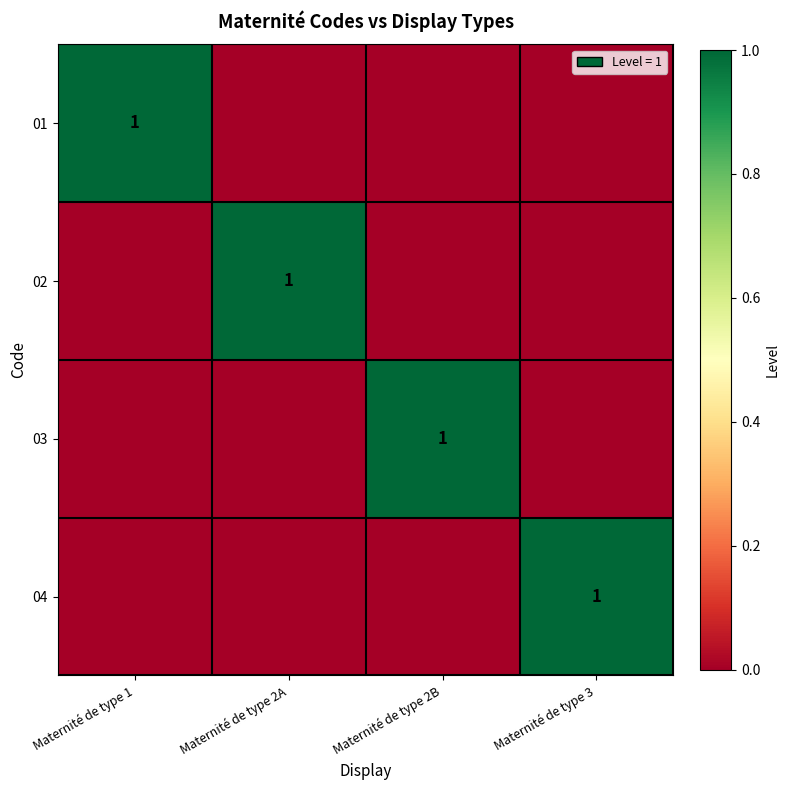

Is it true that 02 equals 1 at Maternité de type 2A?

True